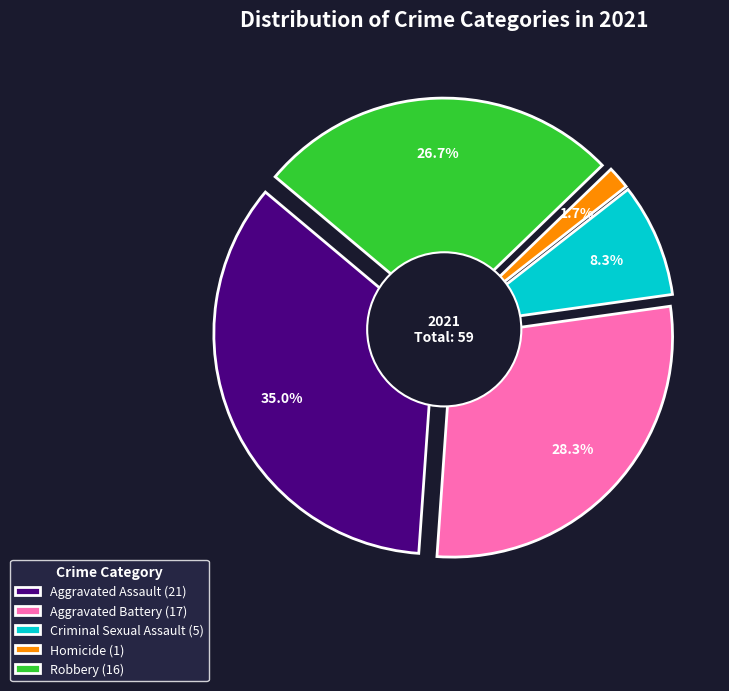

To the nearest percent, what is the average slice percentage?

20%